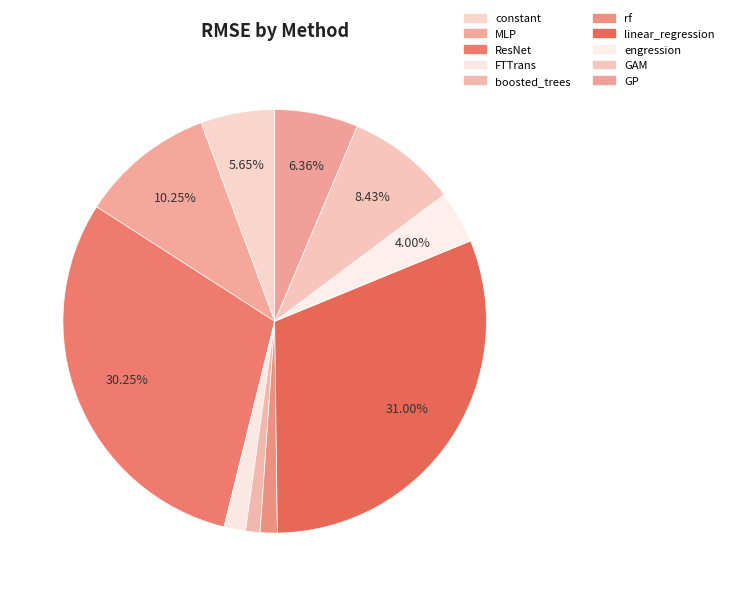

Is it true that GAM is 18% of the pie?

False